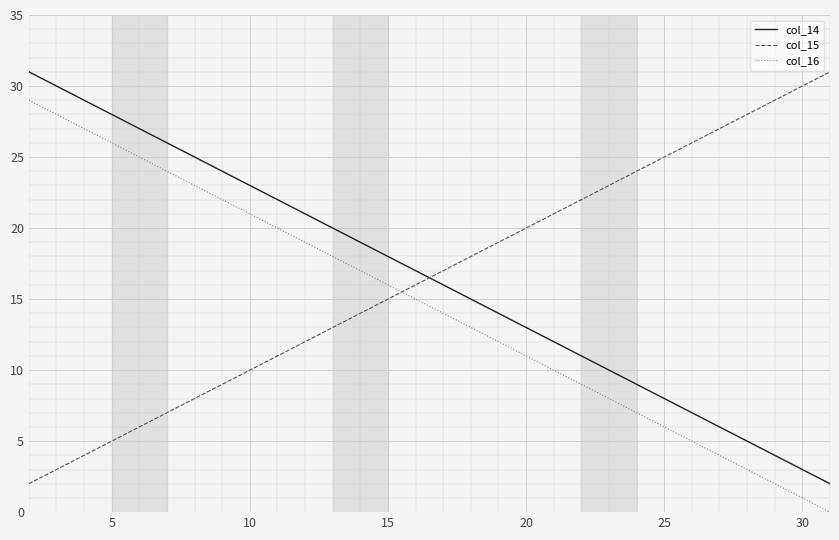

After their last crossing, which series has the higher values: col_15 or col_16?

col_15